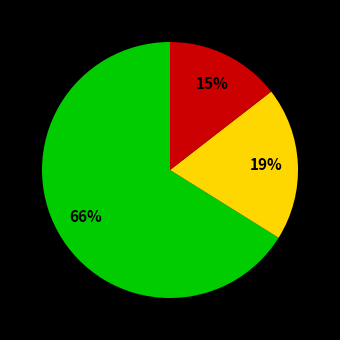

To the nearest percent, what is the average slice percentage?

33%